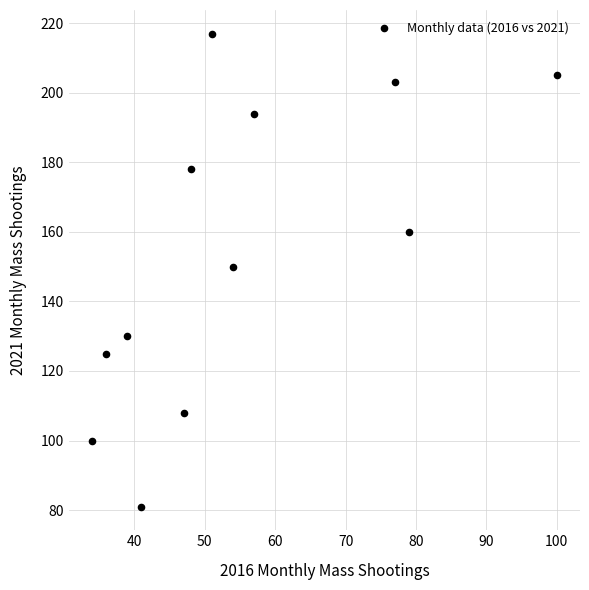

What is the average Y value?

154